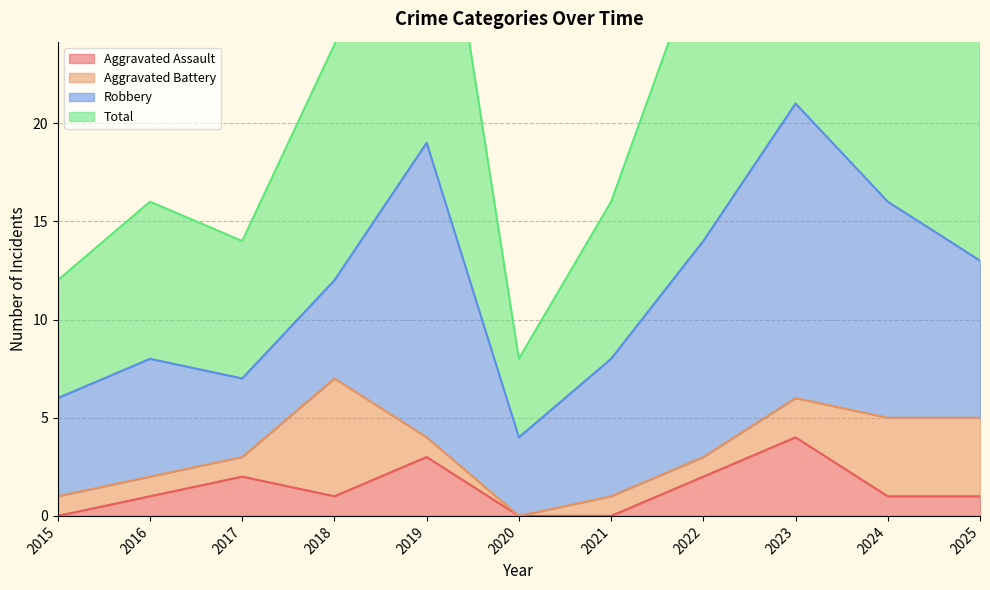

True or false: Total and Aggravated Assault cross at least once.

False